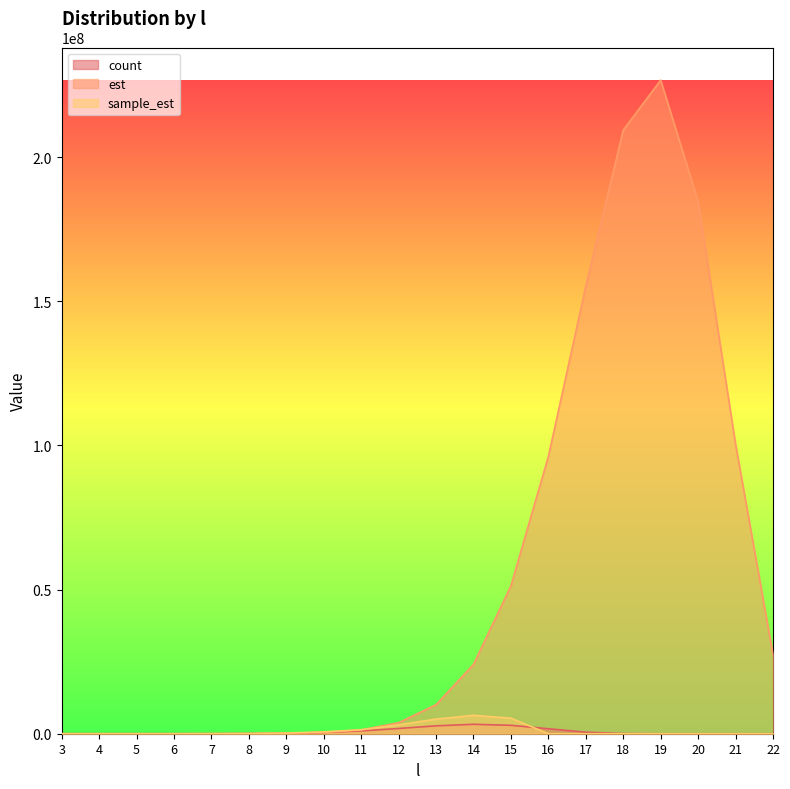

Where is count nearest to the value 1637977?

16